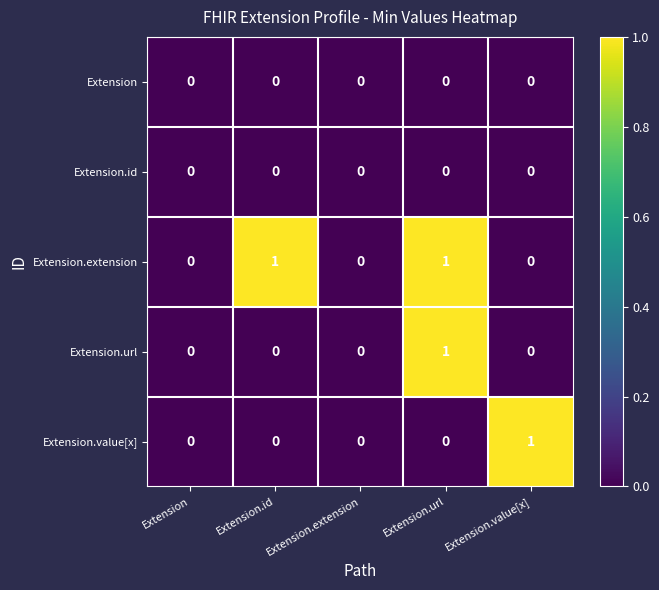

Between Extension and Extension.id, which series saw the biggest shift?

Extension.extension